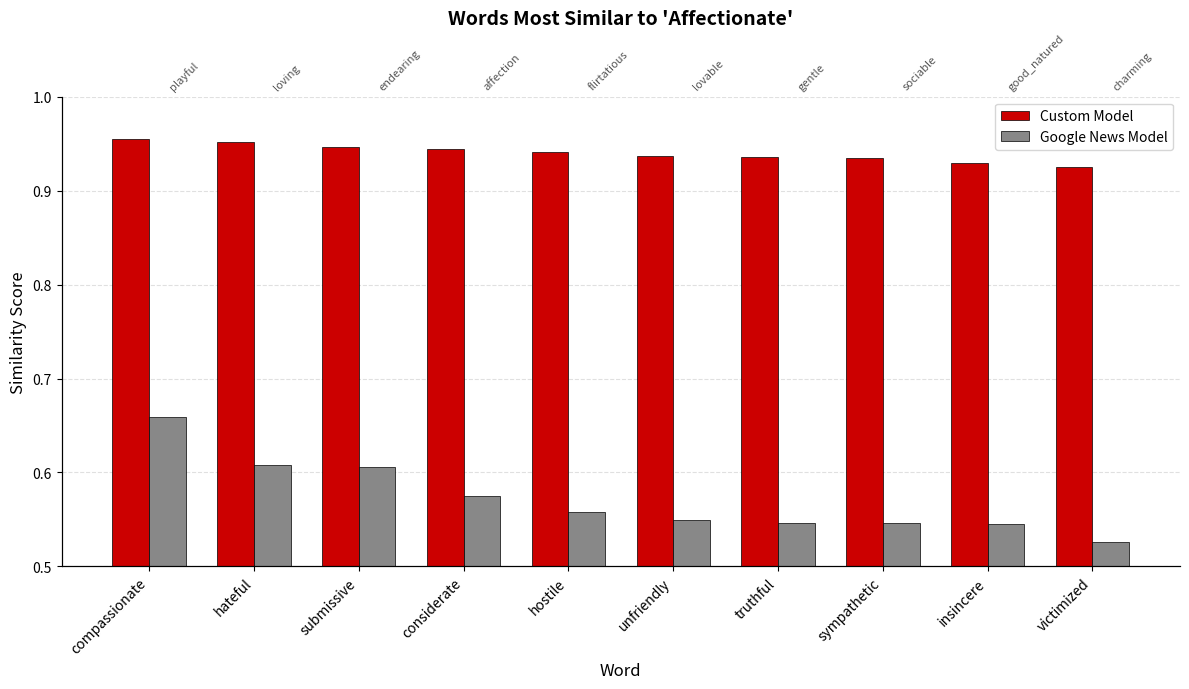

At which label is Google News Model closest to 0?

victimized